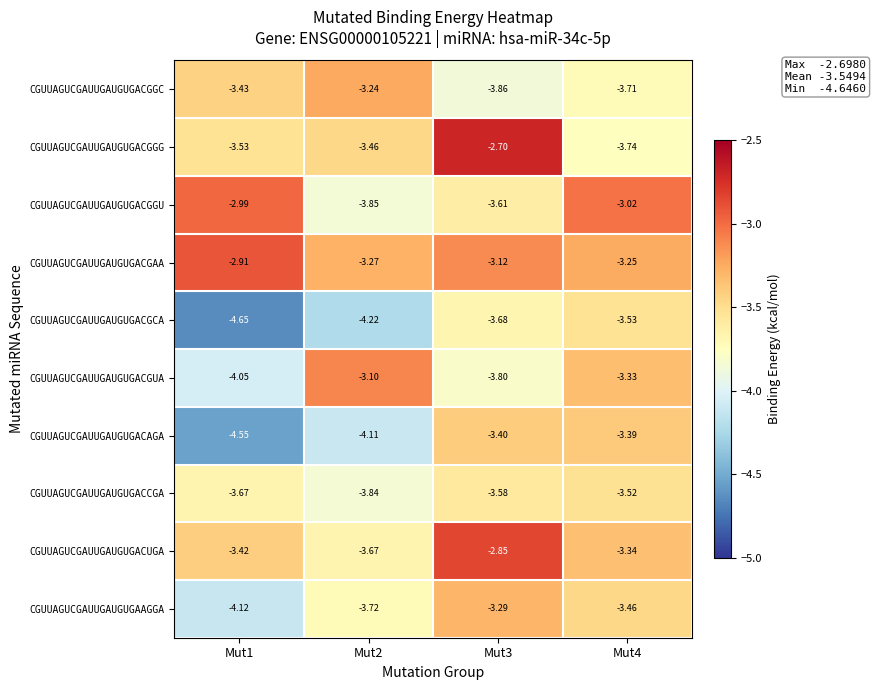

Which series changed the most between Mut2 and Mut4?

CGUUAGUCGAUUGAUGUGACGGU